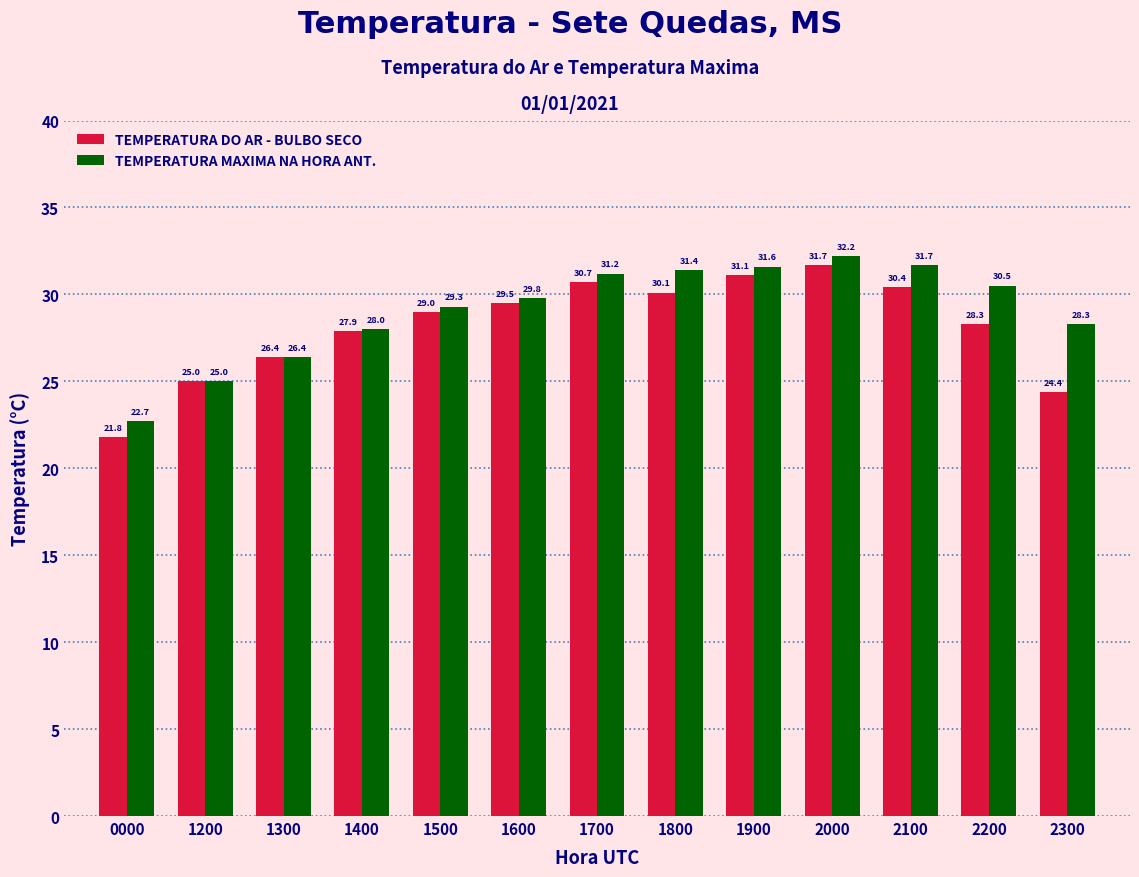

What is the sum of all TEMPERATURA MAXIMA NA HORA ANT. values?

378.1